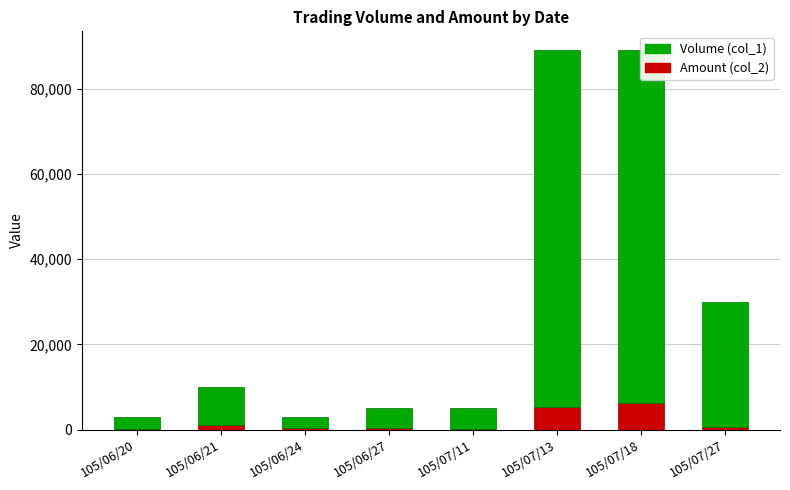

At which label does Amount (col_2) reach its minimum?

105/06/20